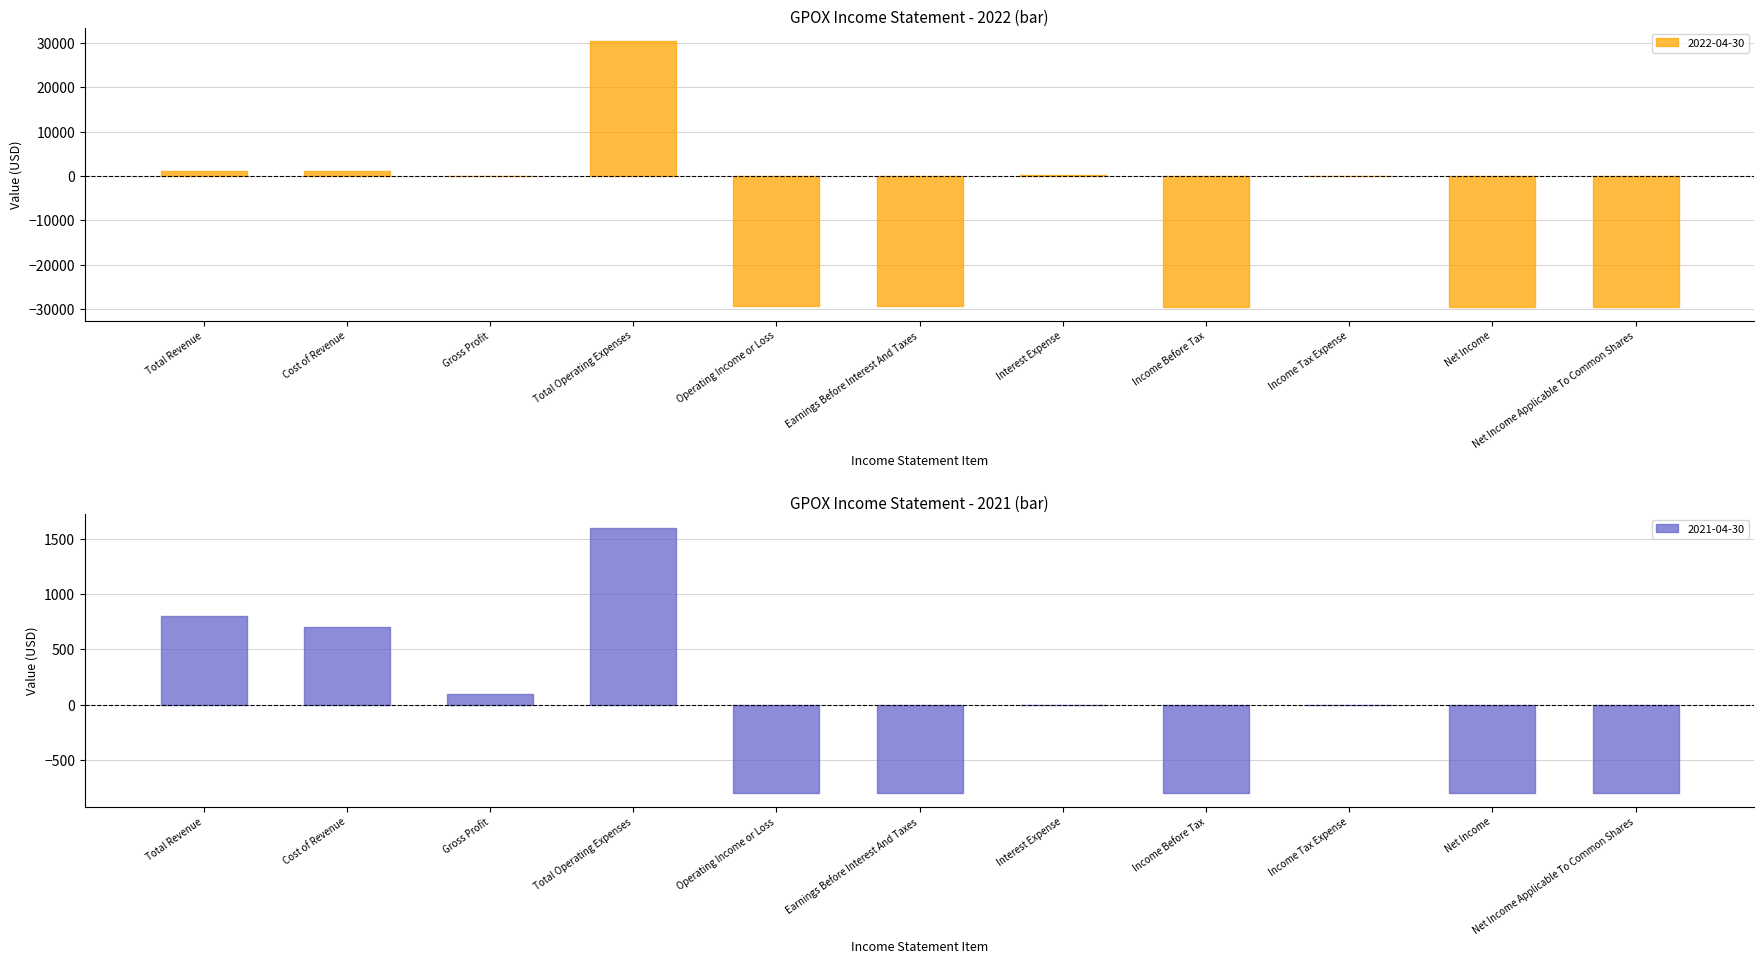

List the series in order of their overall mean, highest first.

2021-04-30, 2022-04-30